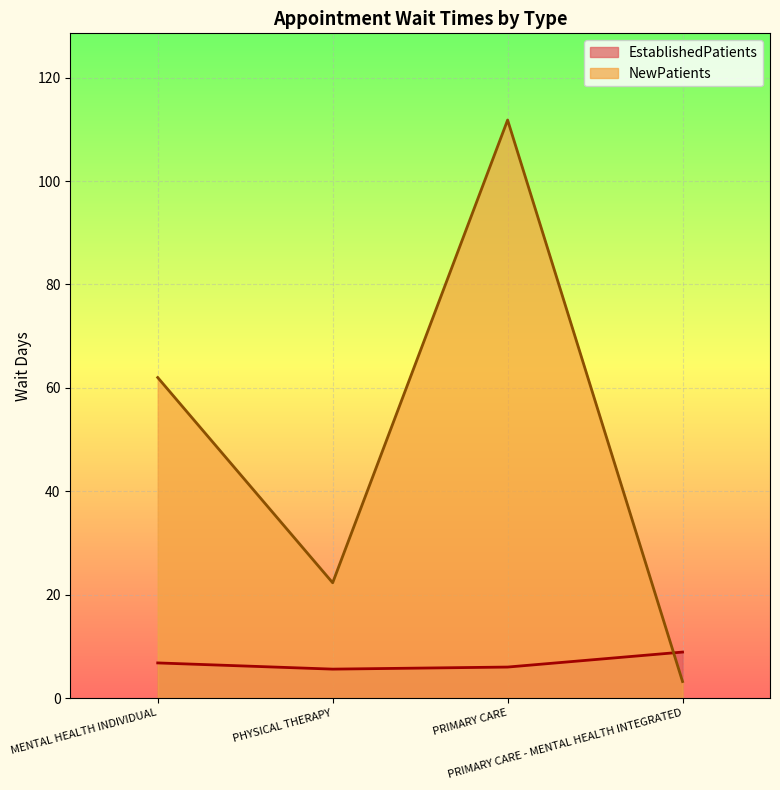

Is it true that EstablishedPatients equals 7.5 at PHYSICAL THERAPY?

False